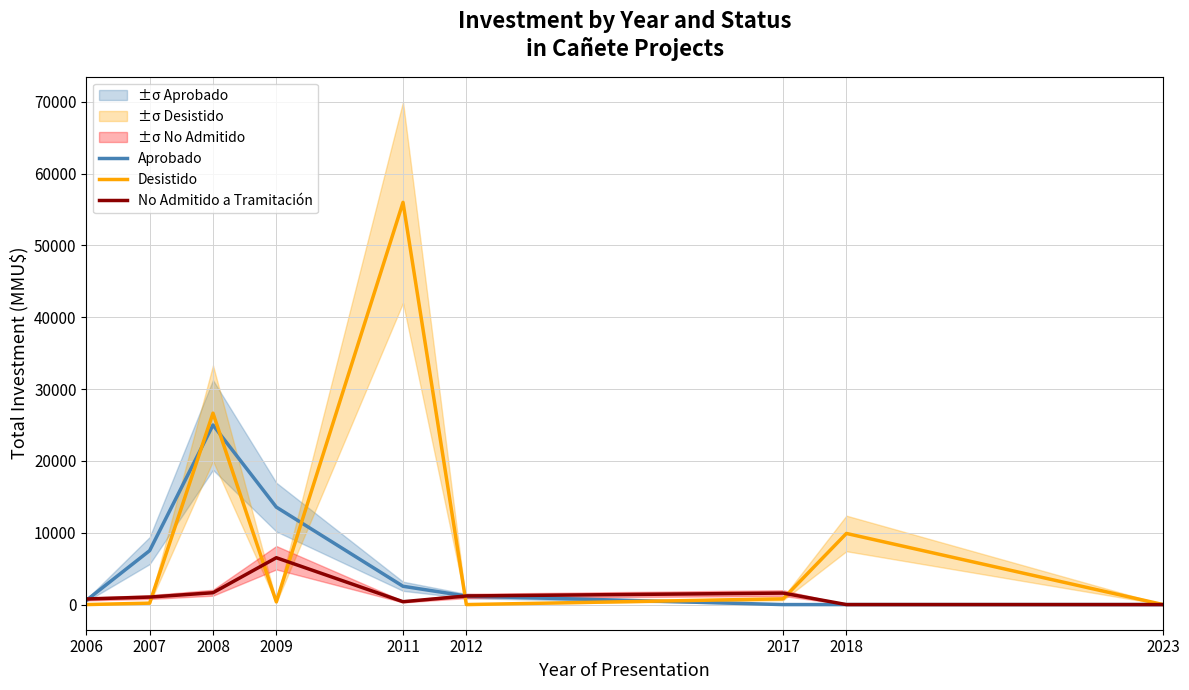

What is the difference between the highest and lowest values at 2018?

9903